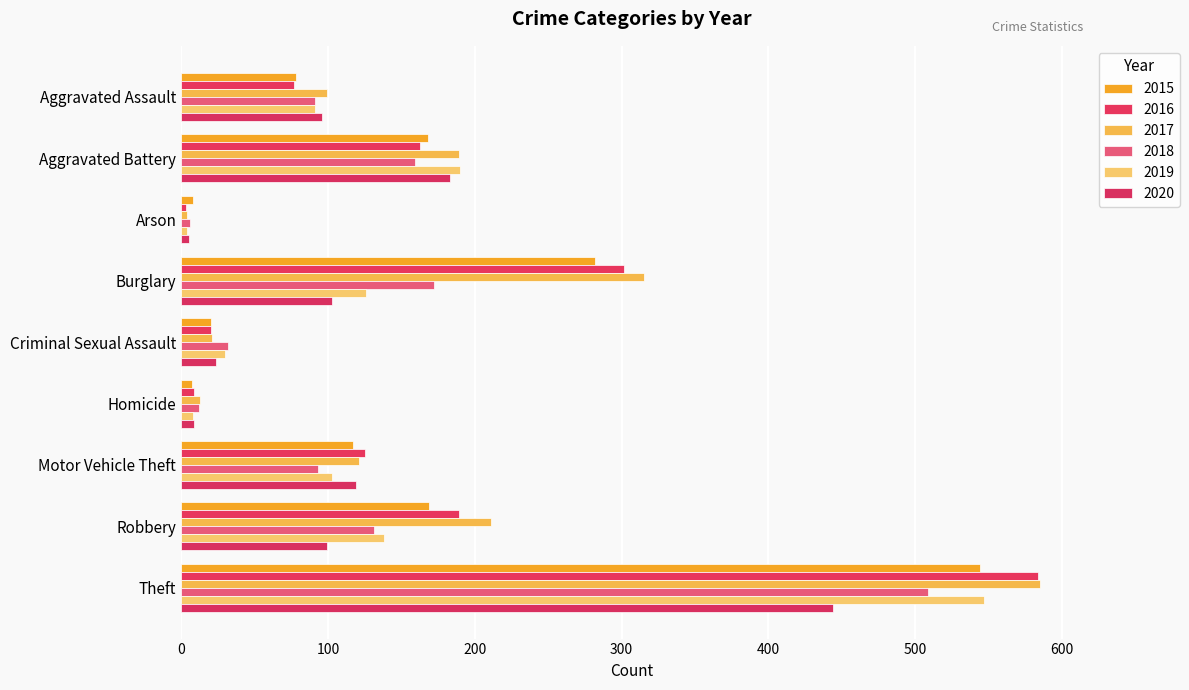

The value of 2016 at Aggravated Battery is 163. True or false?

True